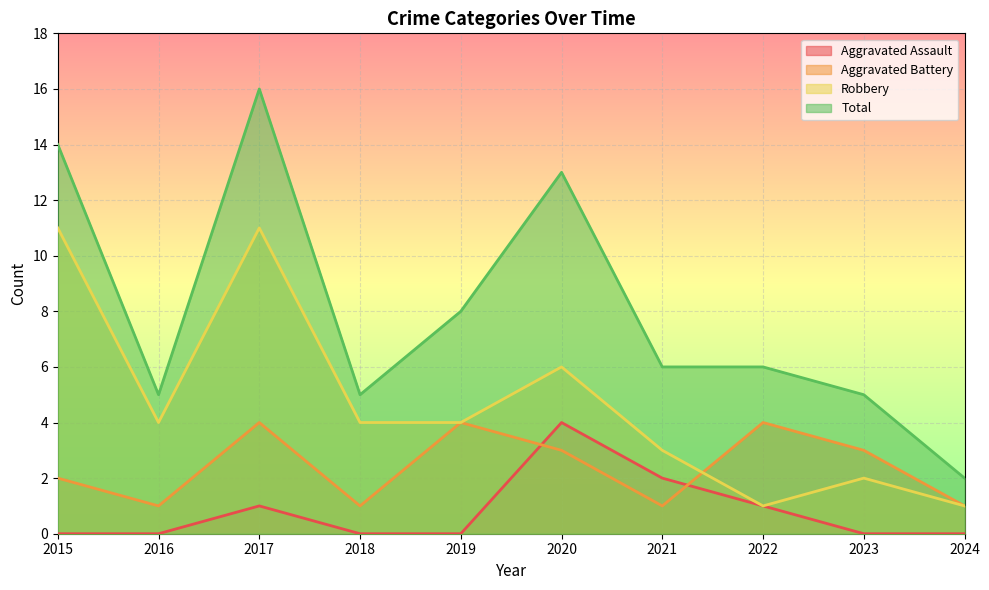

What is the total value across all series at 2021?

12